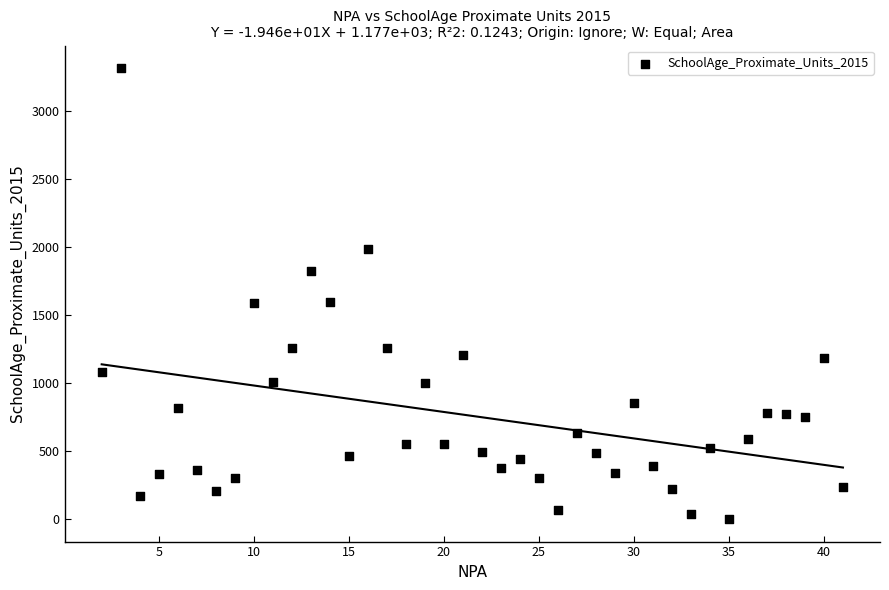

What is the range of X values (max minus min)?

39